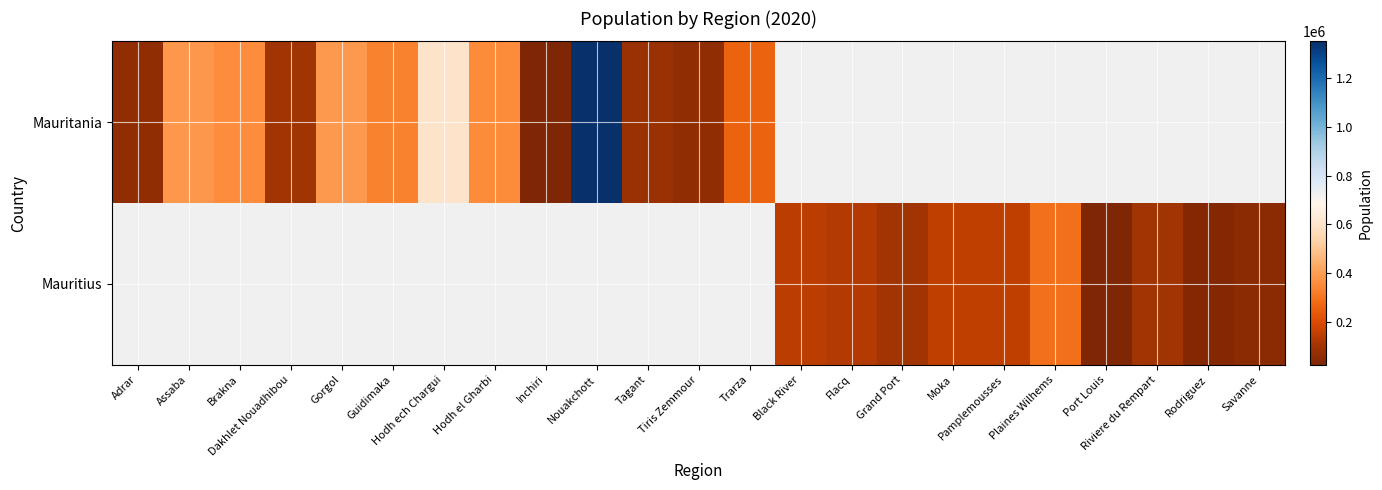

Rank the series at Guidimaka from highest to lowest value.

Mauritania, Mauritius